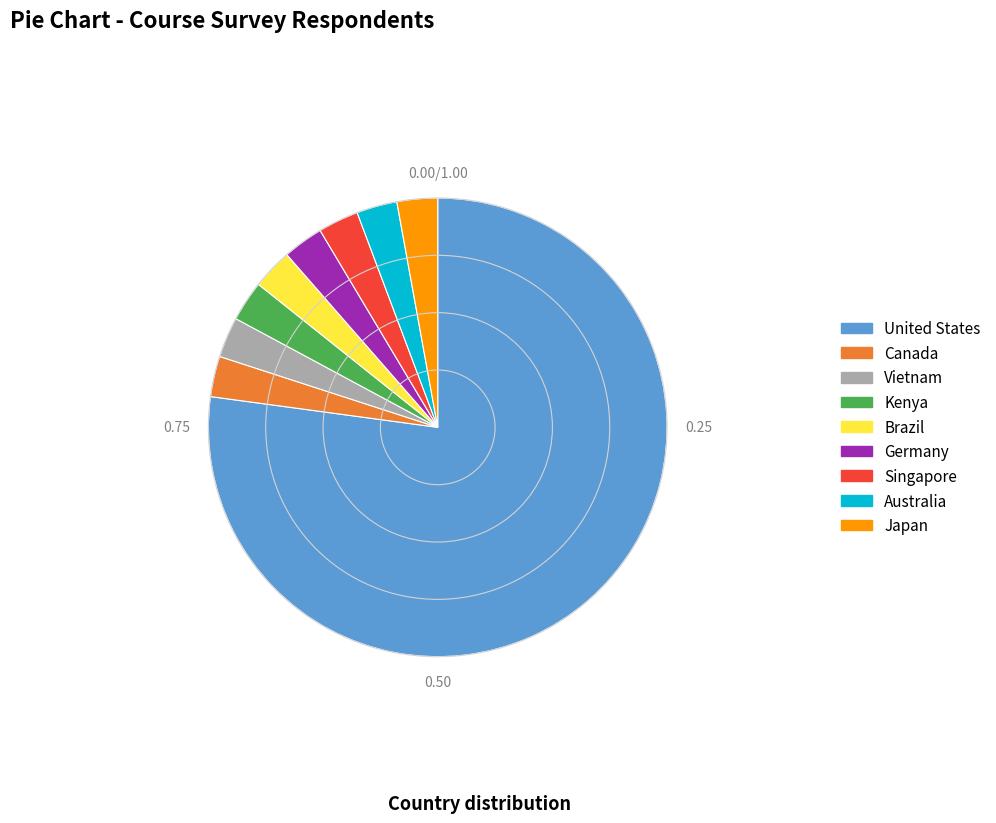

Which has a higher value, Singapore or United States?

United States